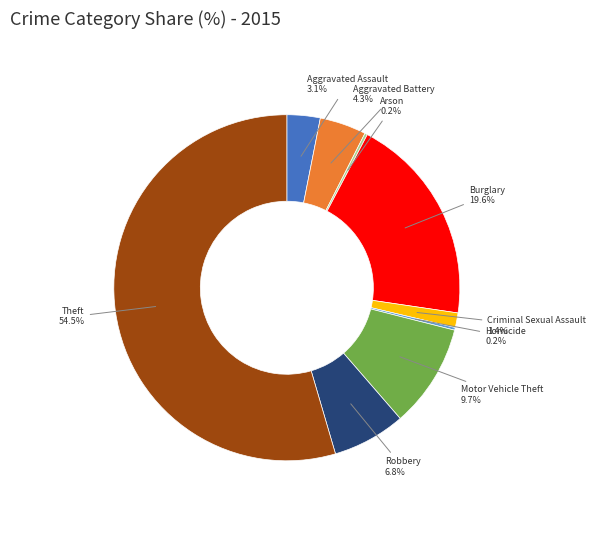

Does any single category account for the majority?

Yes